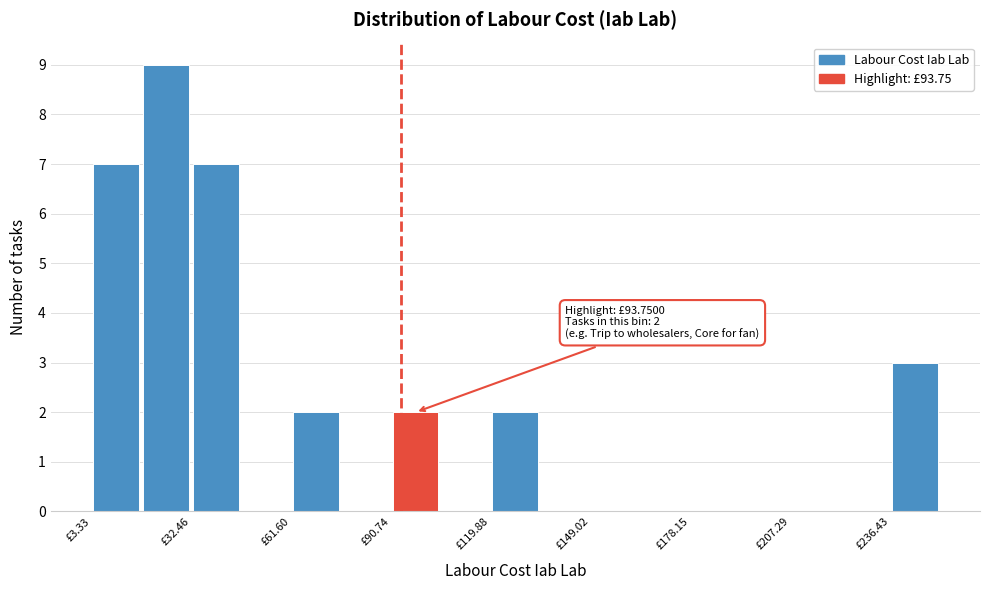

Around what value on the x-axis is the tallest bar? Give the approximate position of its centre, as read against the axis.

25